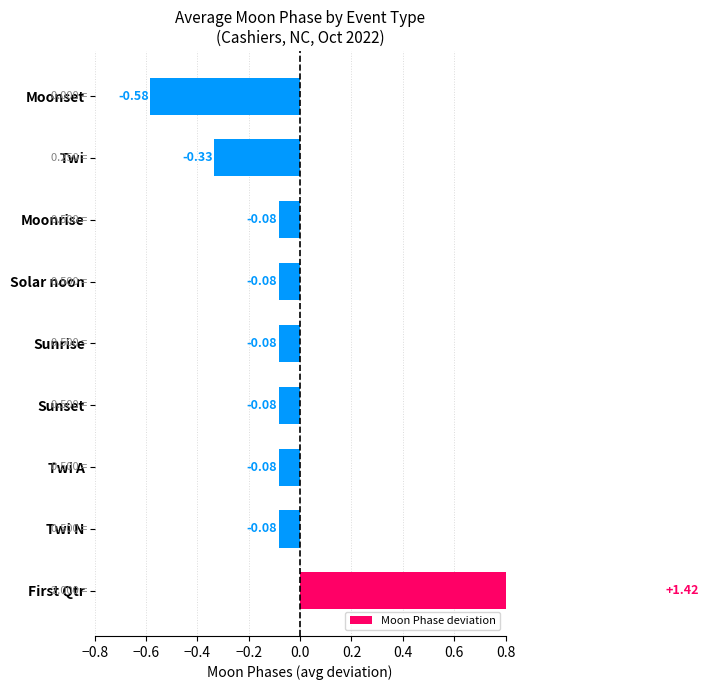

What is the maximum value shown in the chart?

1.4